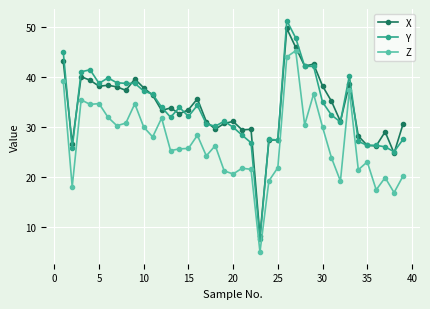

At how many categories does at least one series exceed 44?

3